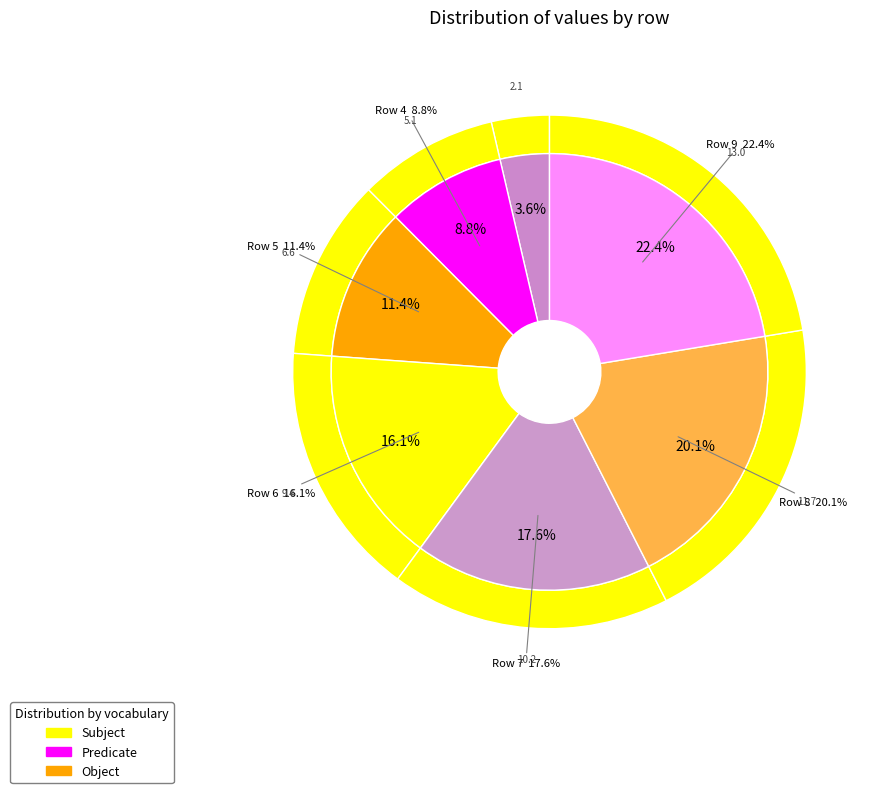

Approximately how many times larger is the value at 3 compared to 8?

0.2